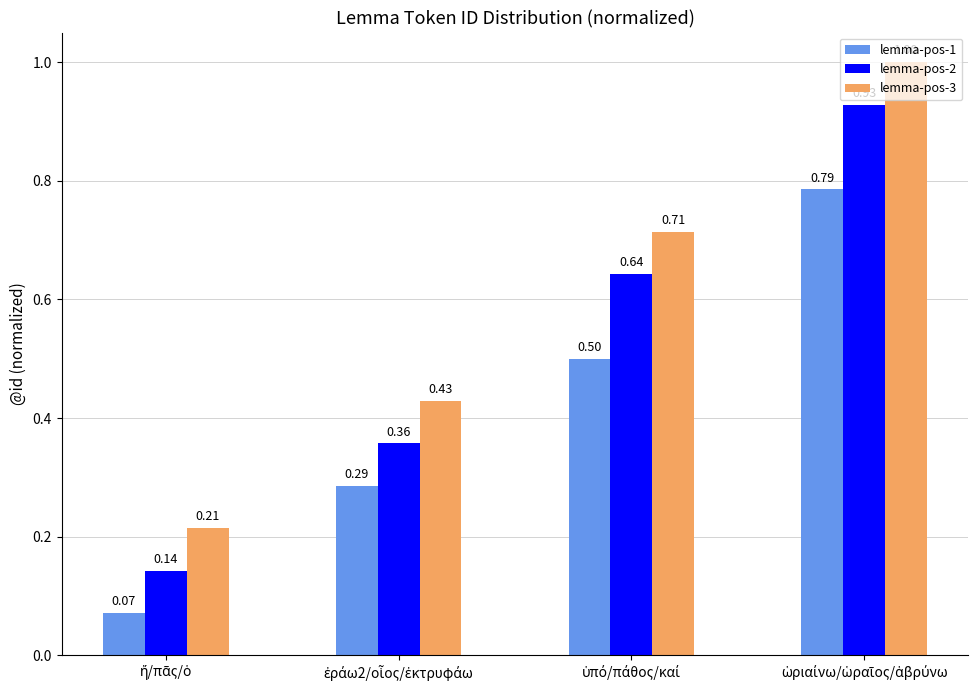

List the series in order of their overall mean, lowest first.

lemma-pos-1, lemma-pos-2, lemma-pos-3